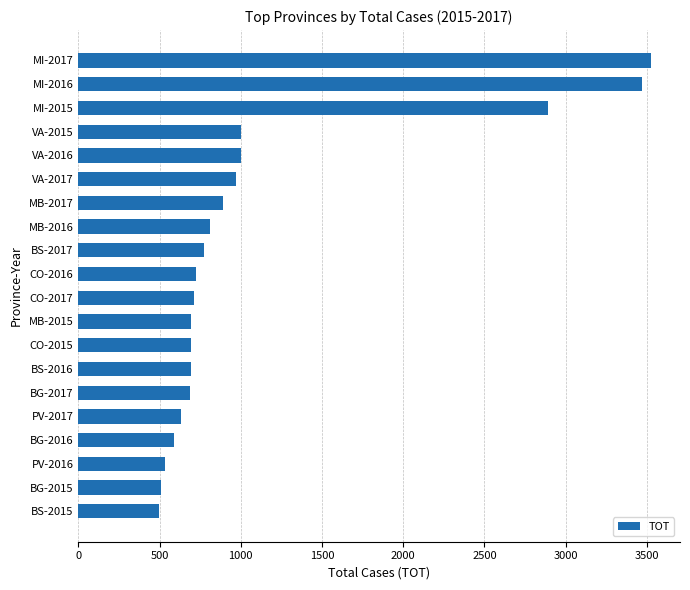

What is the label of the 6th bar from the bottom?

BG-2017